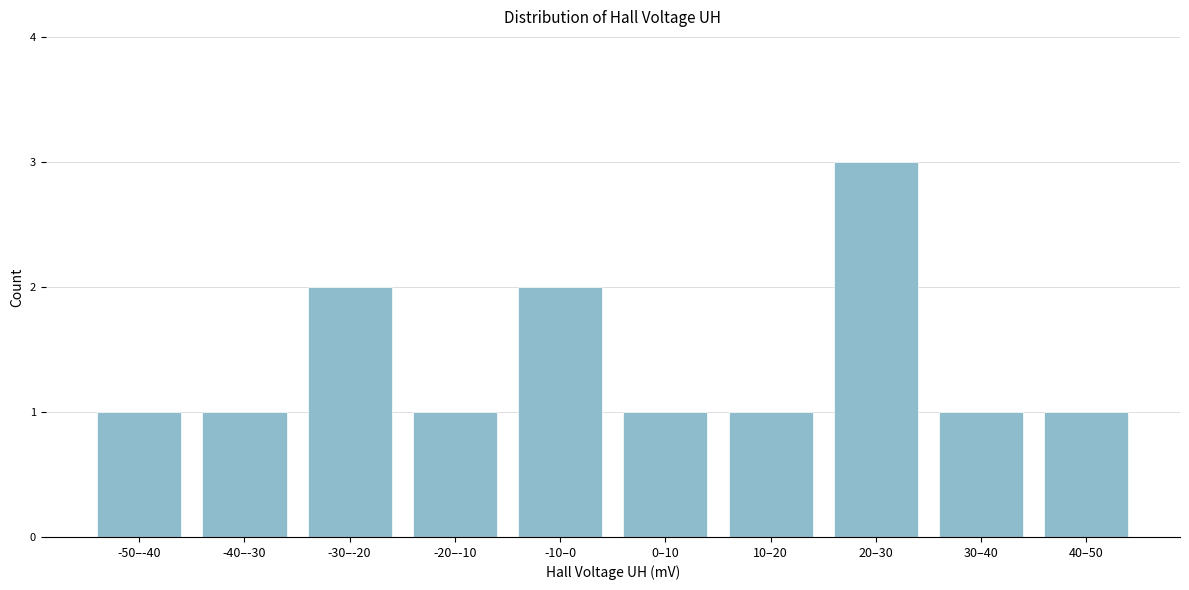

Reading left to right, what are all the values shown in this chart?

1	1	2	1	2	1	1	3	1	1